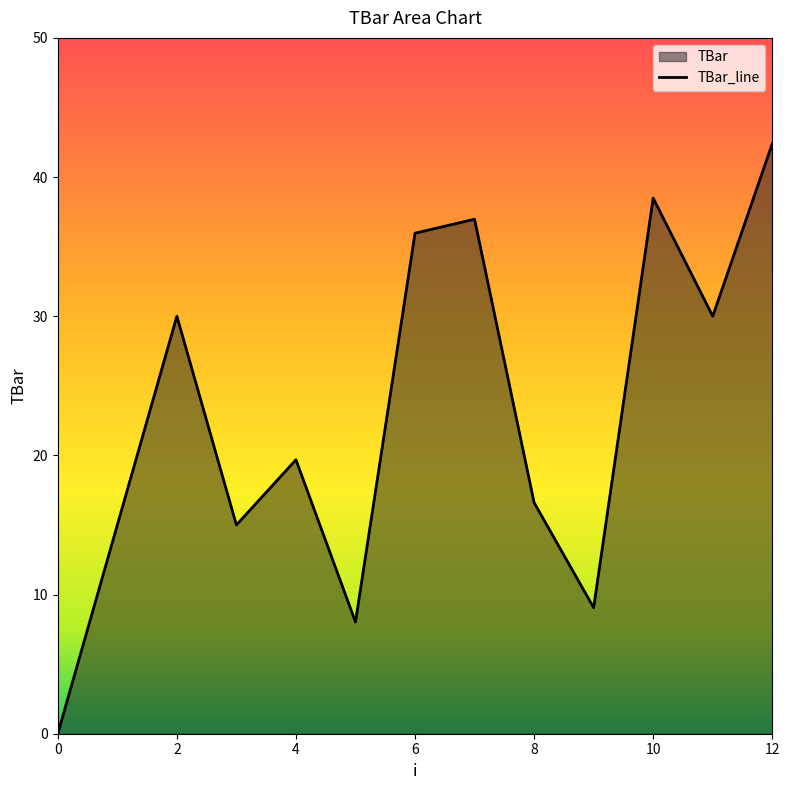

What is the difference between the maximum and minimum values?

42.4